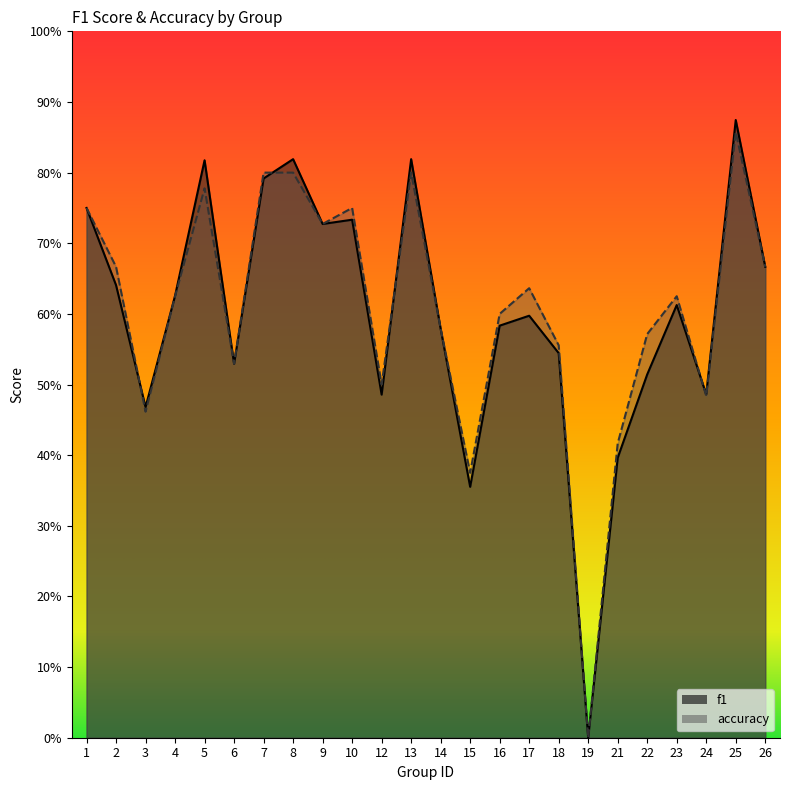

How many interior local valleys does the f1 series have?

7